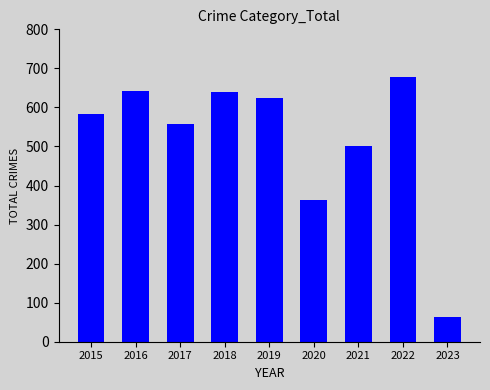

Which category has the highest value across all series?

2022